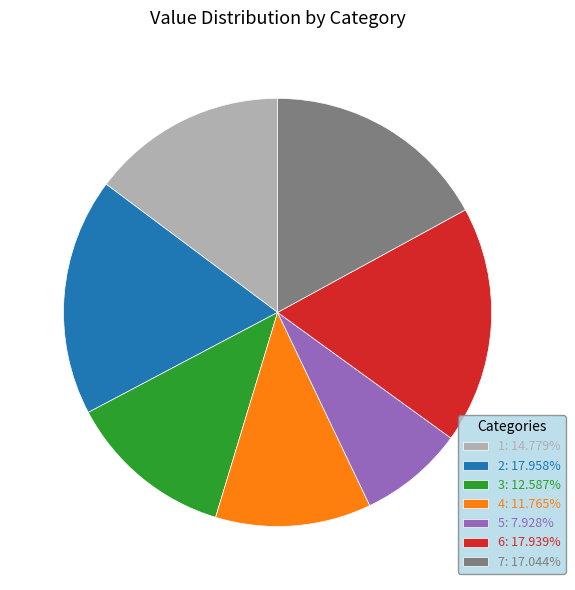

Does 4: 11.765% represent more than half of the total?

No